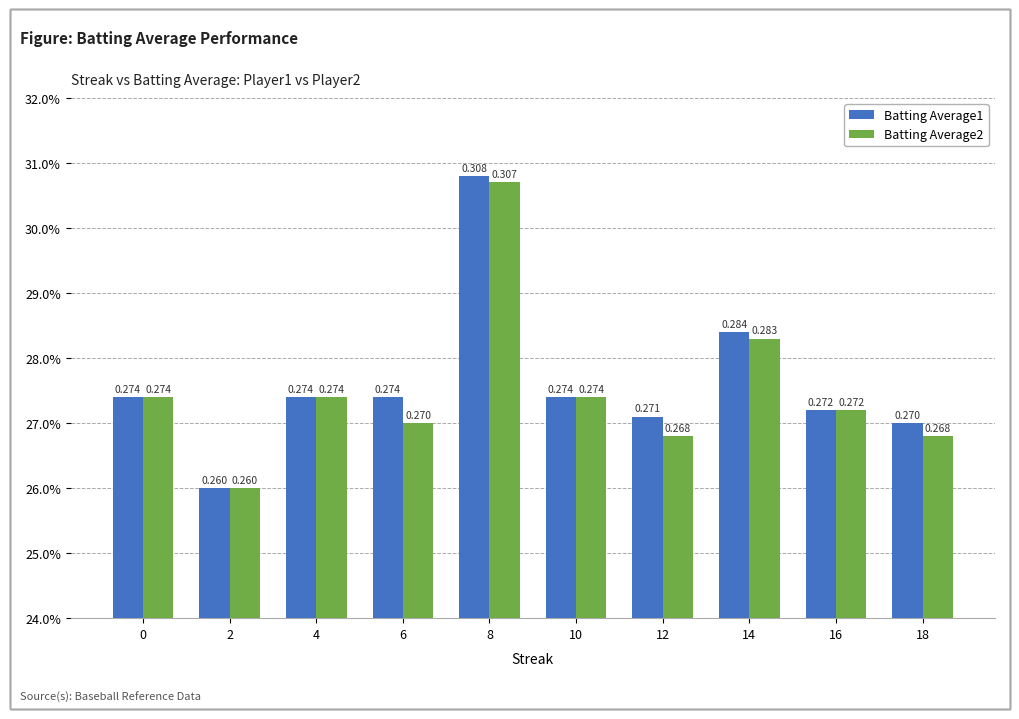

Which series changed the most between 2 and 18?

Batting Average1